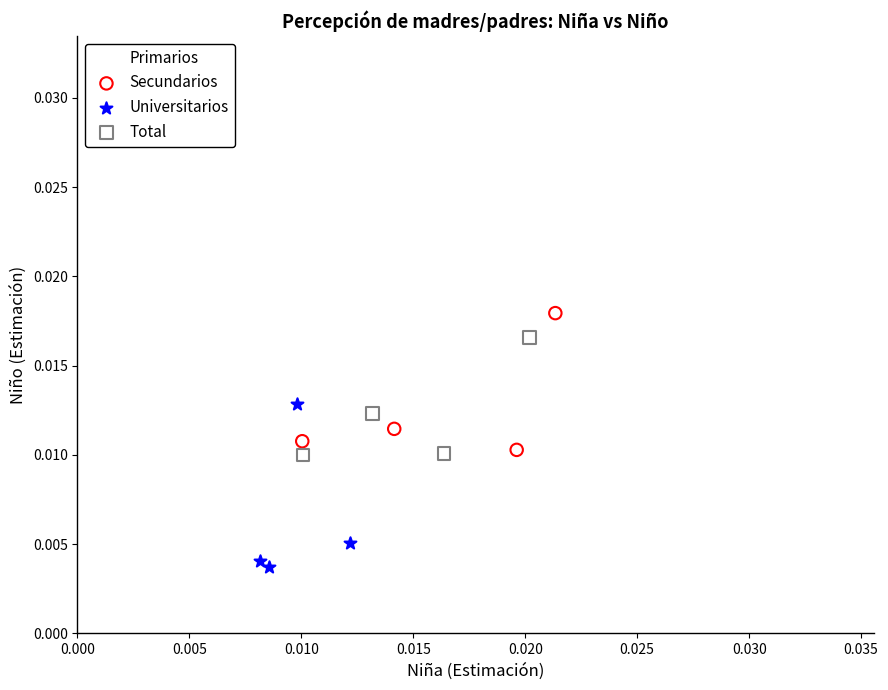

Which series reaches the maximum Y coordinate?

Primarios